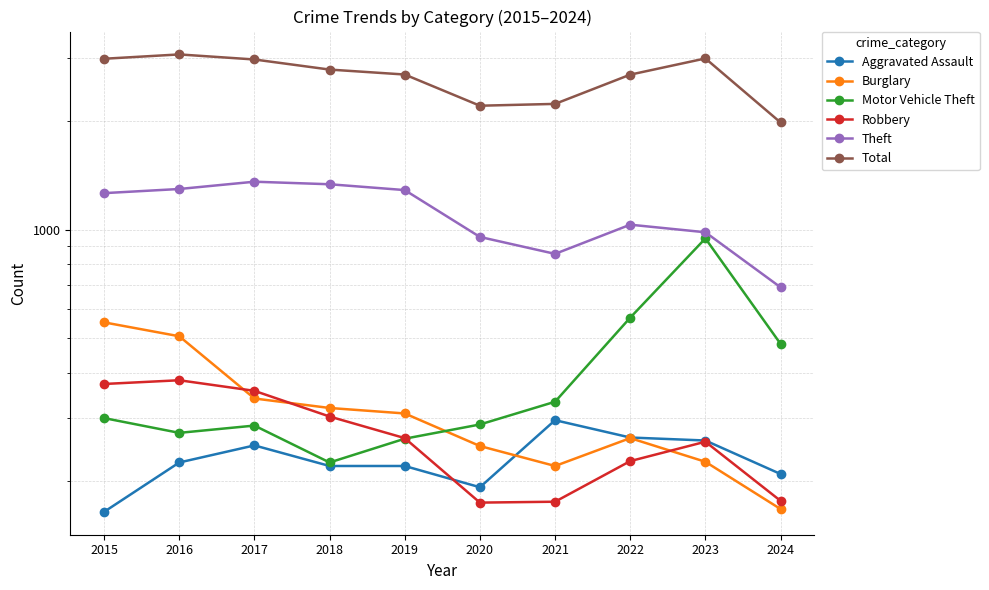

At which label does Theft first exceed 1263?

2016